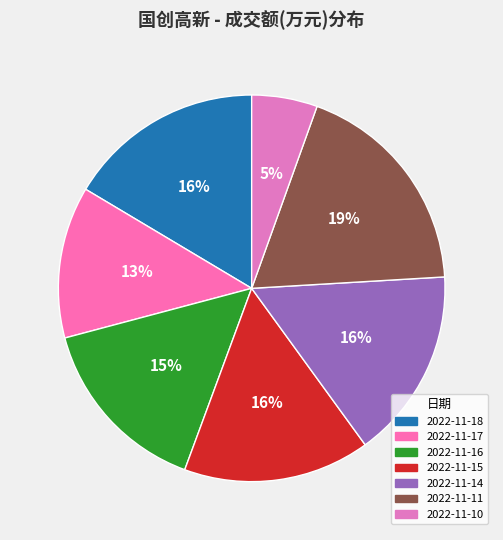

What percentage is NOT represented by 2022-11-10?

94.5%